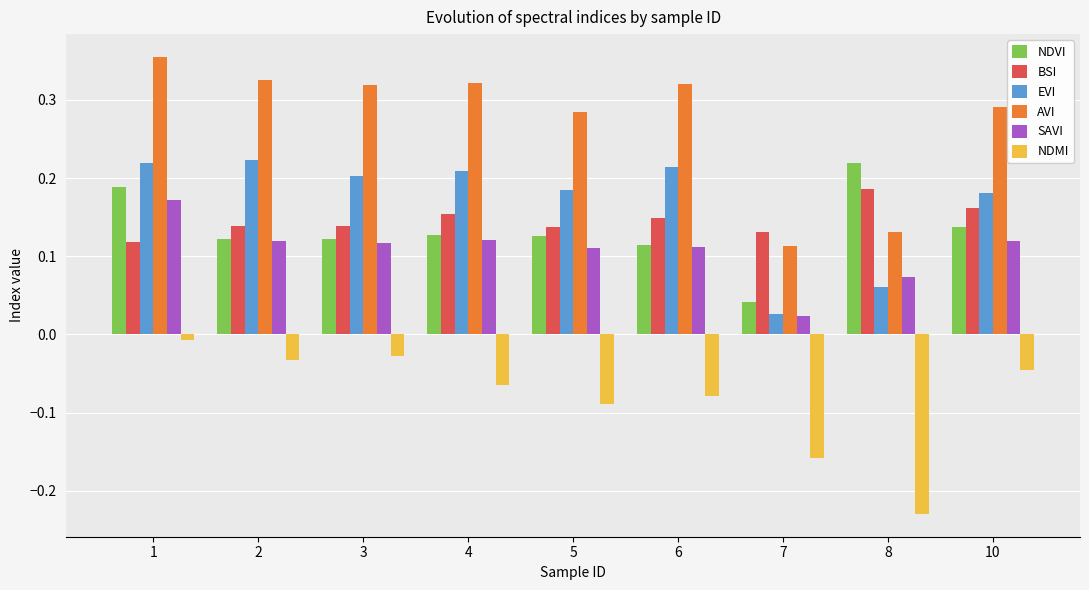

The value of NDMI at 10 is -0.1. True or false?

False